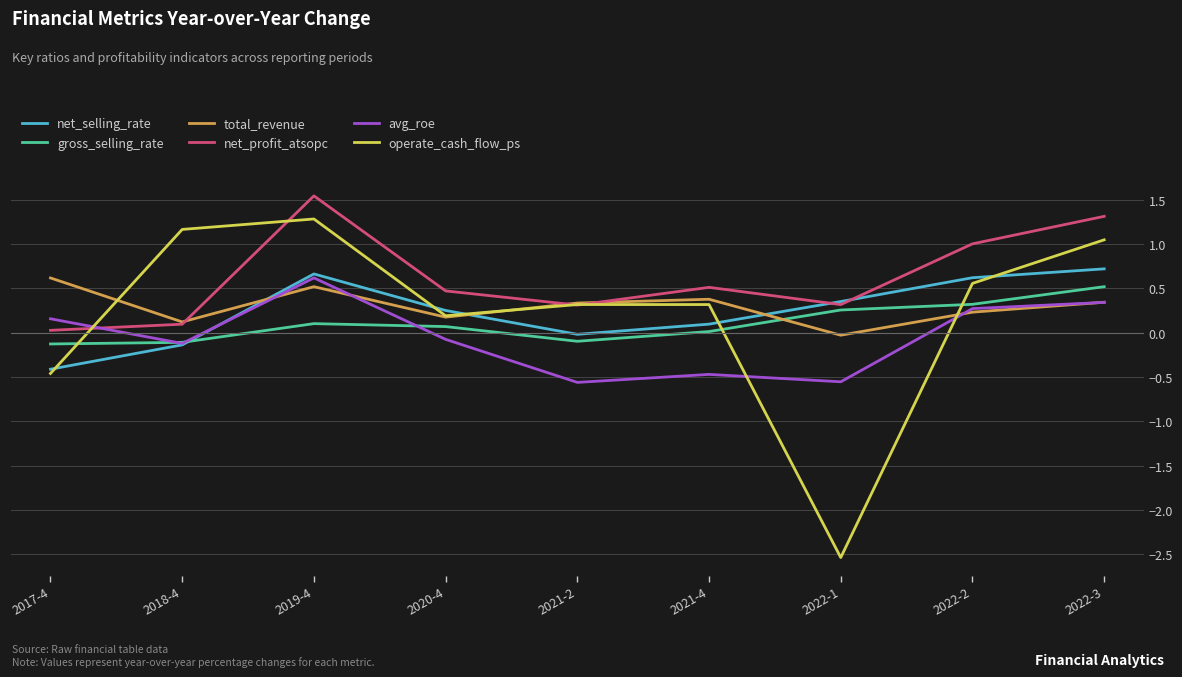

Which series has the largest range (max minus min)?

operate_cash_flow_ps